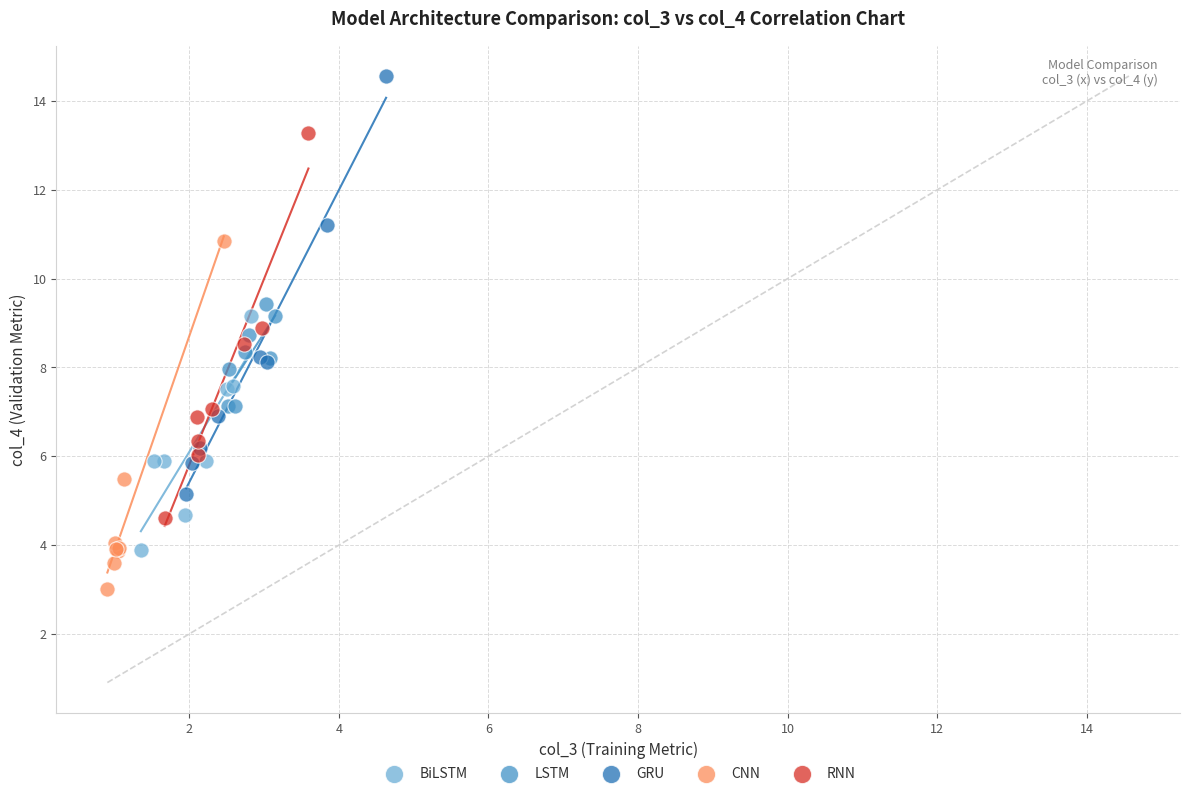

Which series has the widest spread of Y values?

GRU